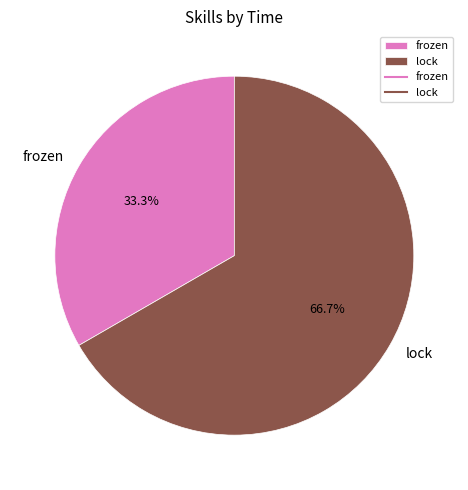

Which slice is the smallest?

frozen